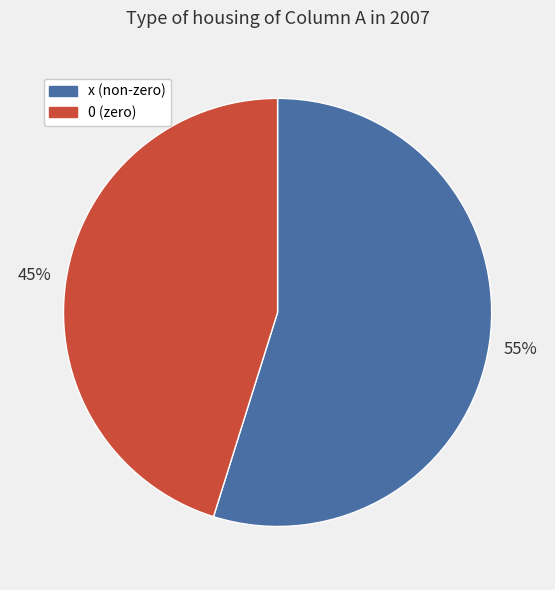

What is the ratio of the value at x to the value at 0?

1.2